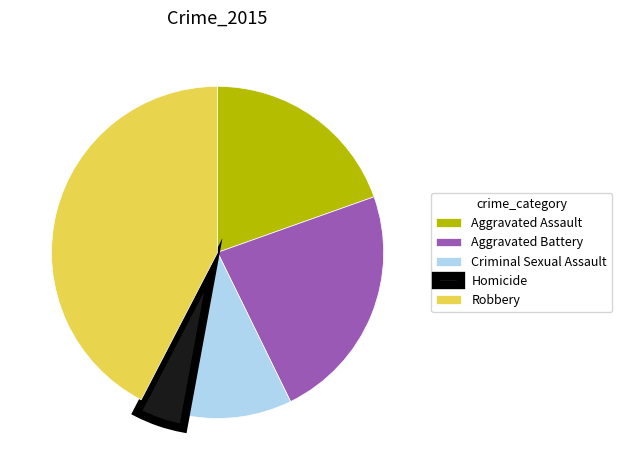

How many segments does this pie chart have?

5